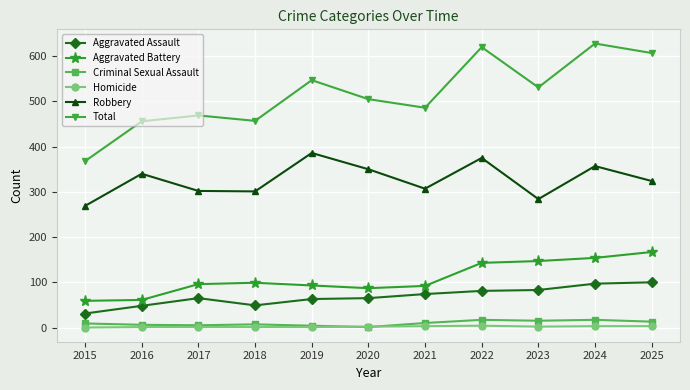

Does the chart display data point markers on the line(s)?

Yes